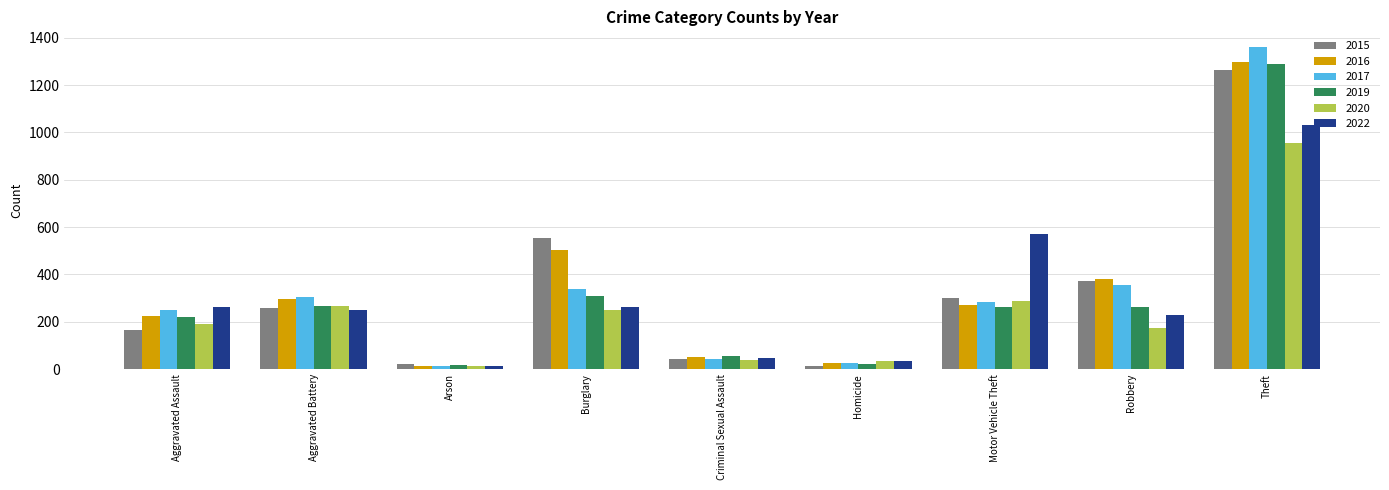

At which category is the sum across all series the highest?

Theft